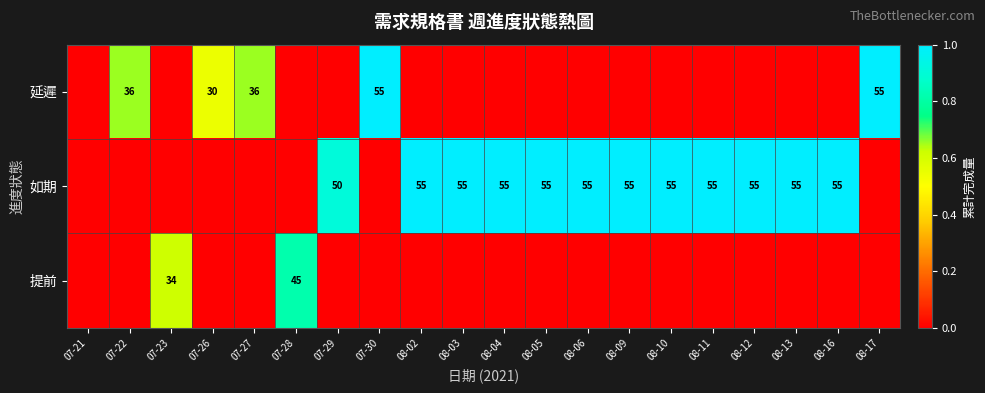

What is the sum of the 如期 values at 08-09 and 08-03?

110